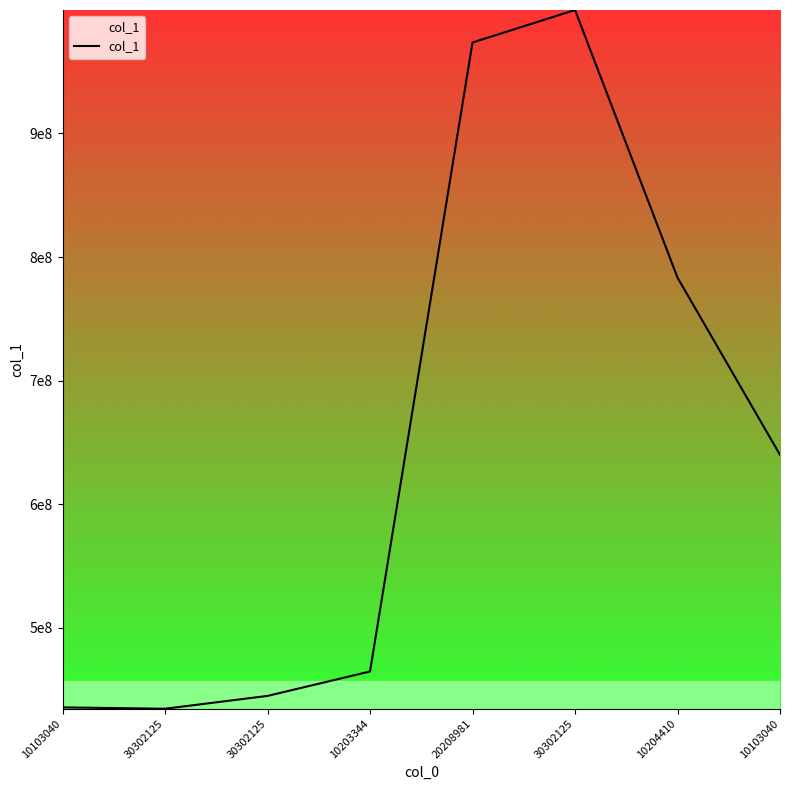

The chart shows a value of 639940049 at 10103040. True or false?

True